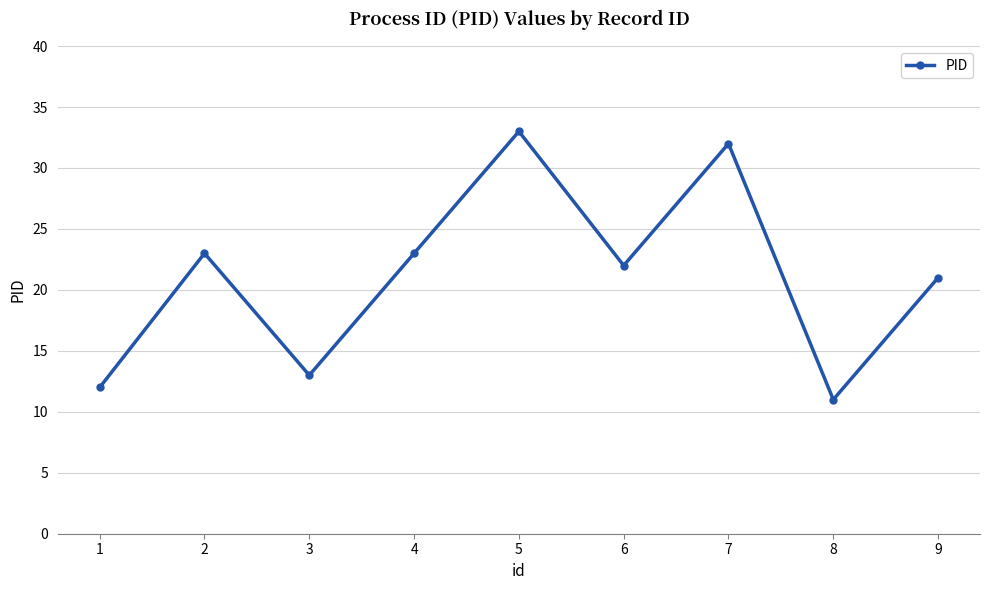

How many values are below 22?

4